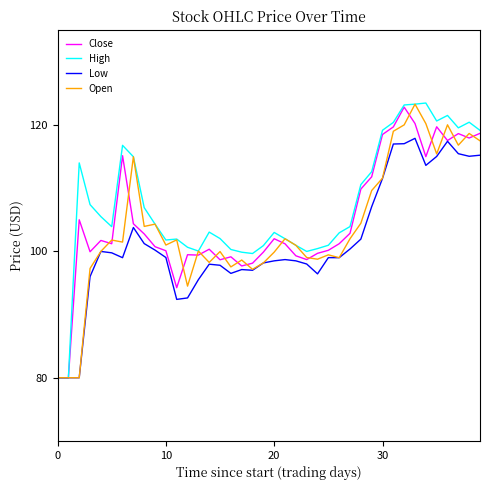

Rank the series by their average value, from highest to lowest.

High, Close, Open, Low